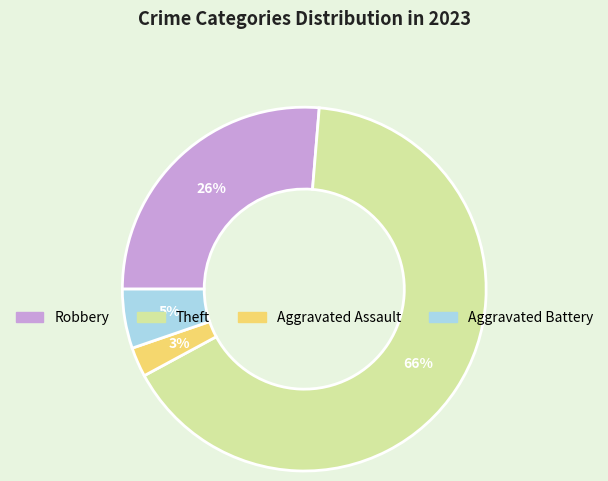

Is there any slice that represents more than half of the pie?

Yes